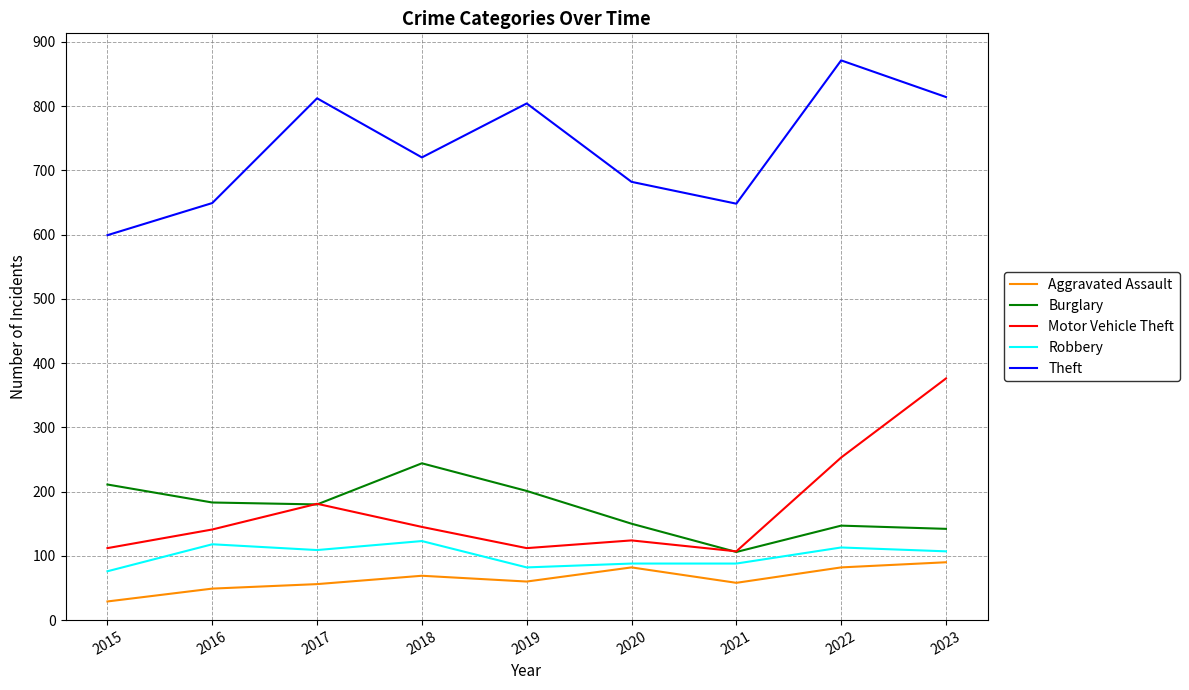

True or false: Burglary and Robbery cross at least once.

False